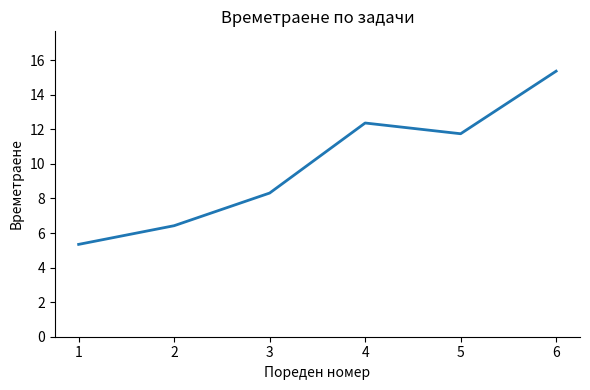

At which label does the data first exceed 11?

4